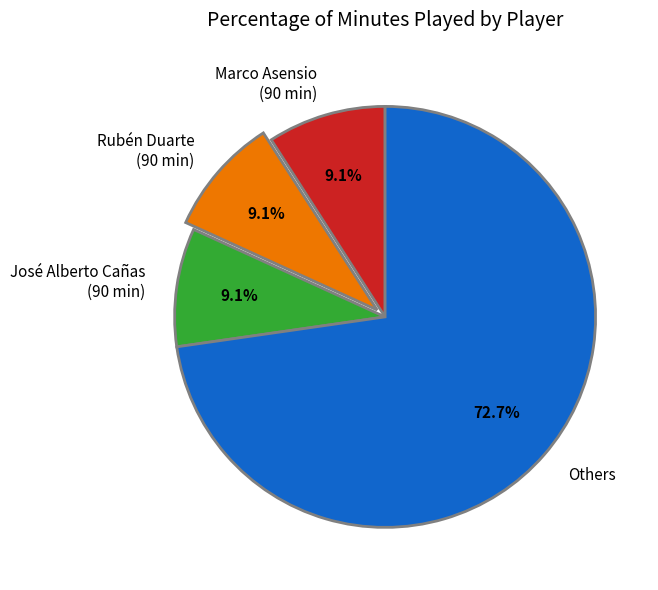

Is the sum of Marco Asensio (90 min) and Rubén Duarte (90 min) greater than half?

No